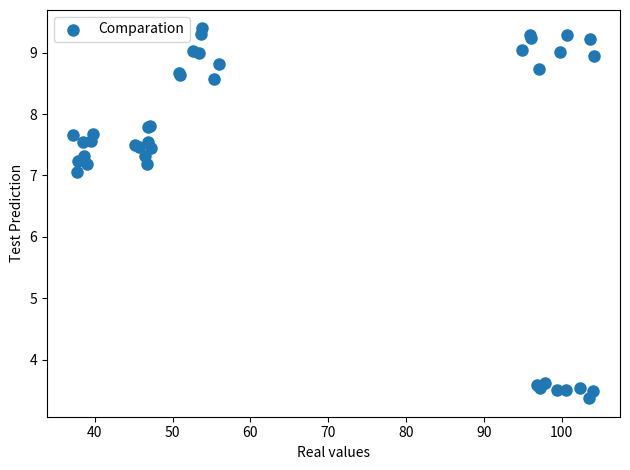

What Y value in the scatter plot is closest to 6?

7.0